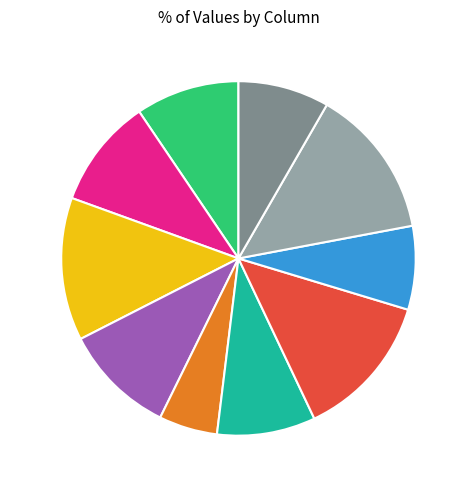

What is the smallest slice in the pie chart?

col_5